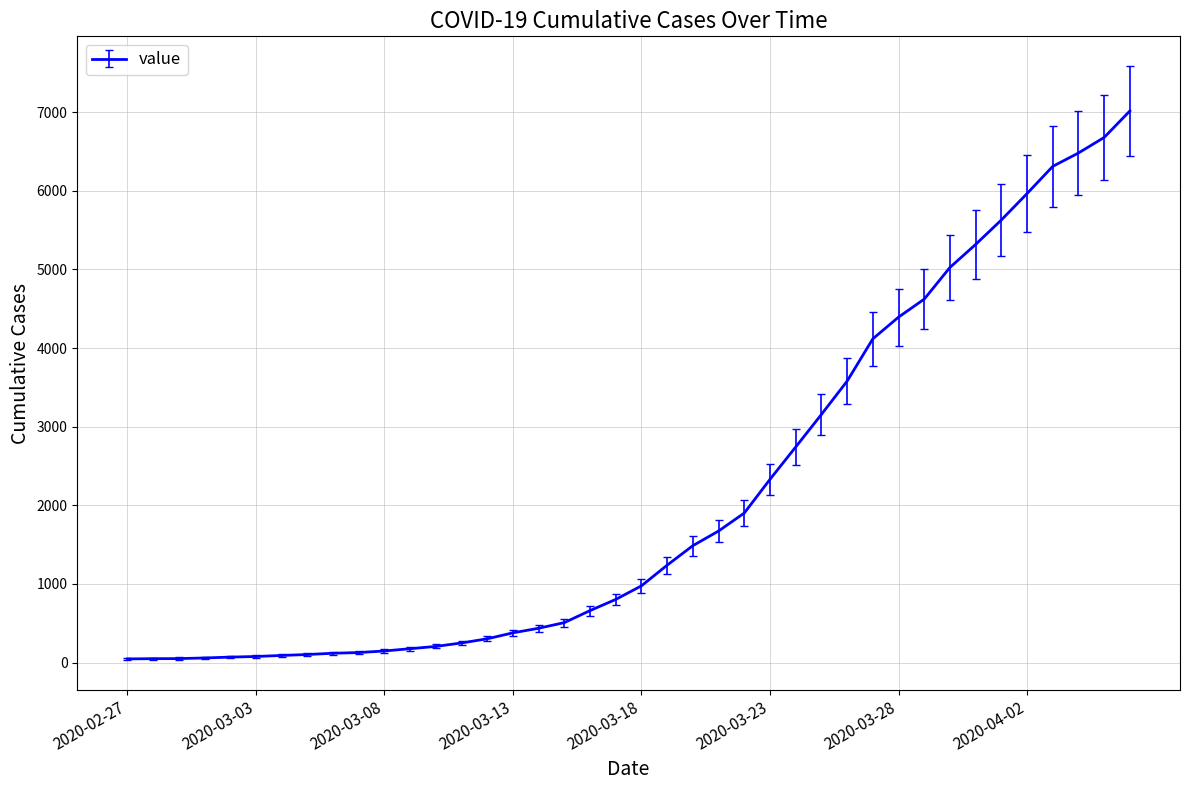

What is the maximum value shown in the chart?

7017